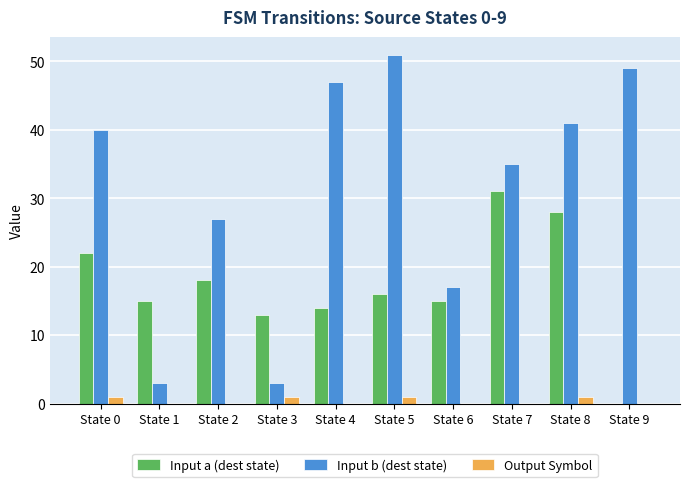

What are all the series names shown in the legend?

Input a (dest state), Input b (dest state), Output Symbol